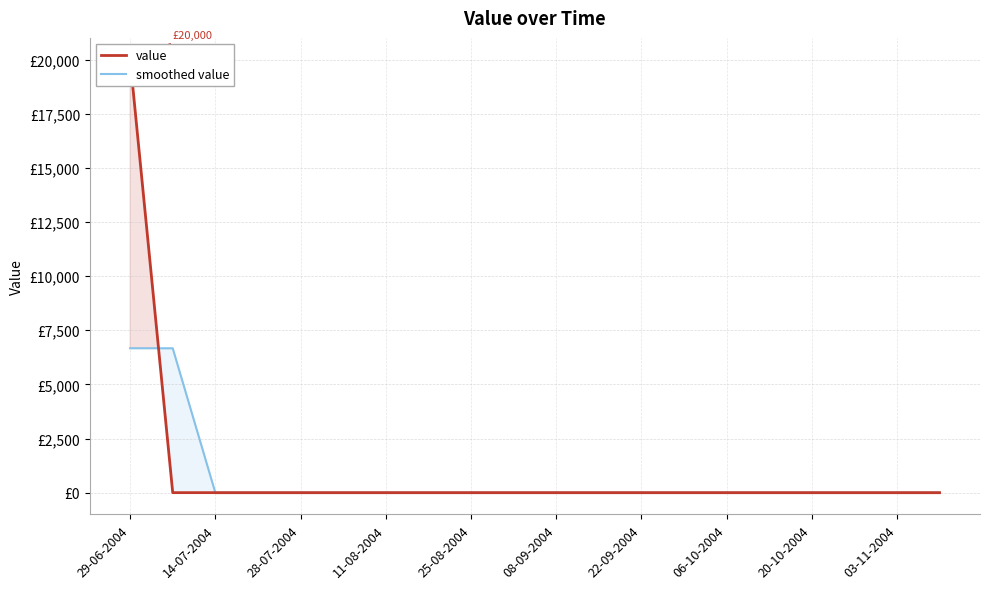

True or false: value and smoothed value cross at least once.

True